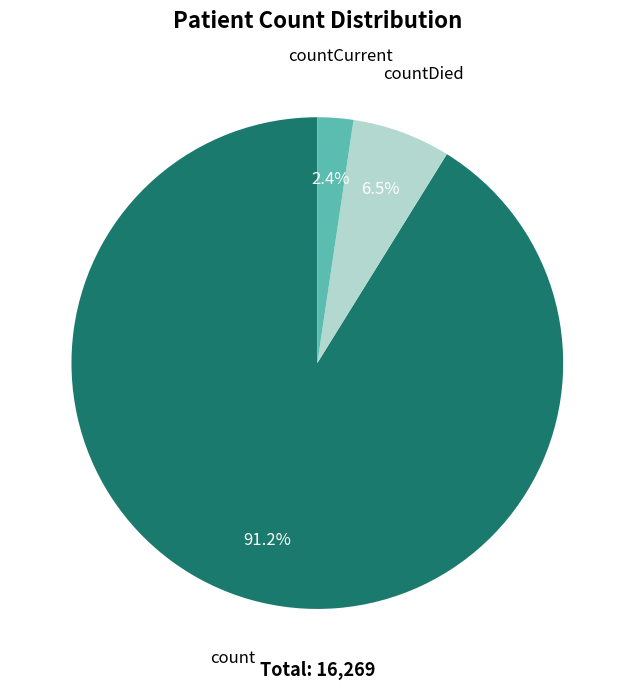

Which has a higher value, countDied or countCurrent?

countDied